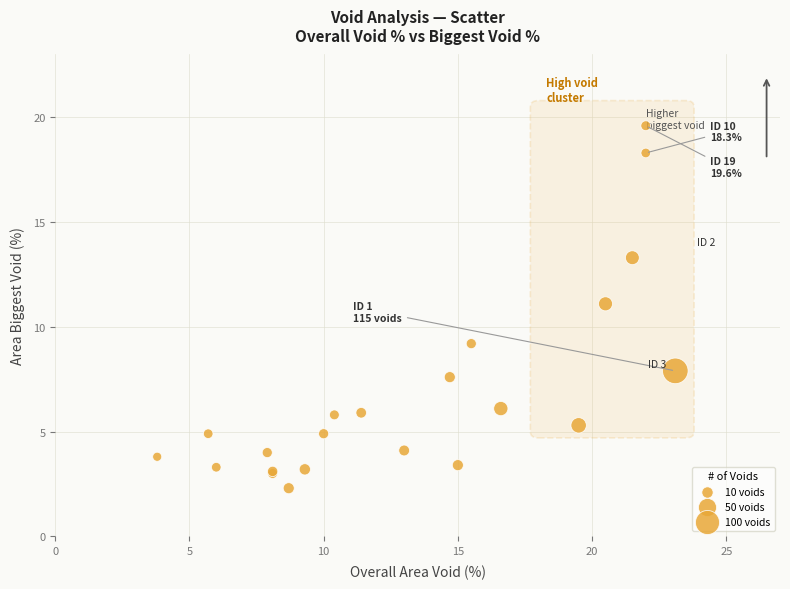

What Y value in the scatter plot is closest to 10?

9.2